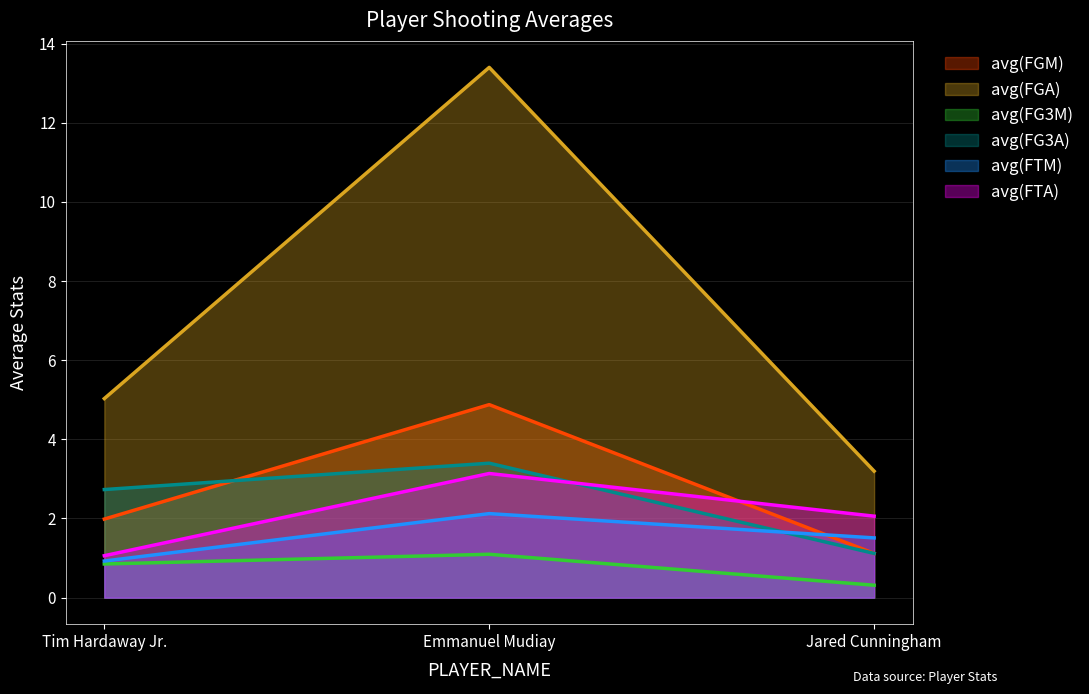

What is the sum of the avg(FGM) values at Tim Hardaway Jr. and Jared Cunningham?

3.1